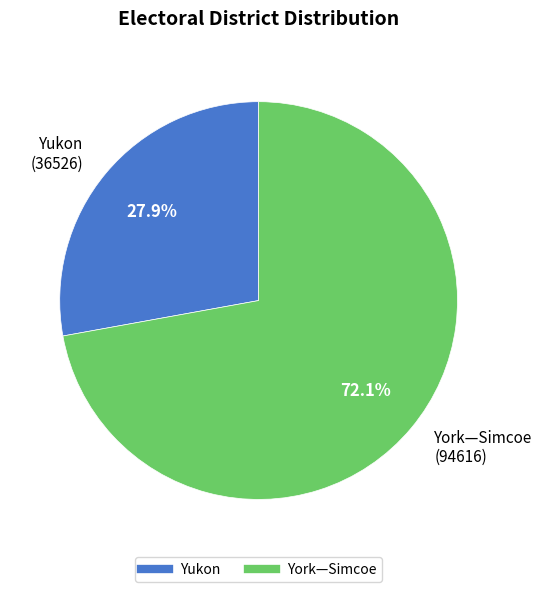

Is Yukon the majority of the pie?

No